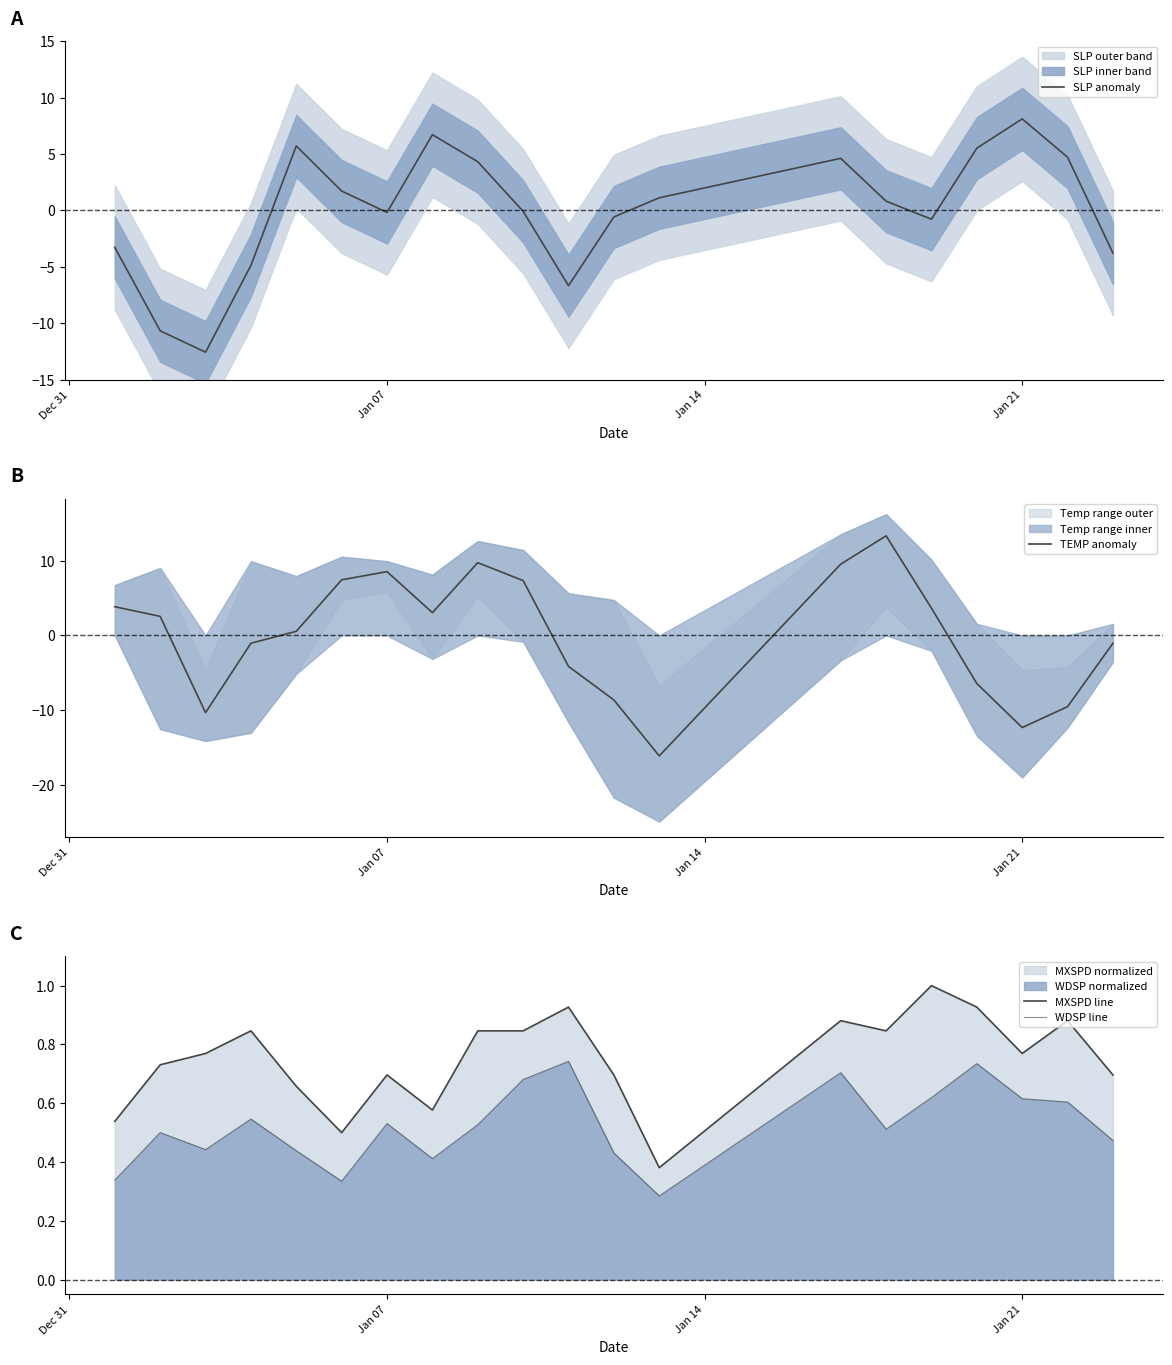

True or false: MXSPD line has more than 0 points higher than both neighbors.

True